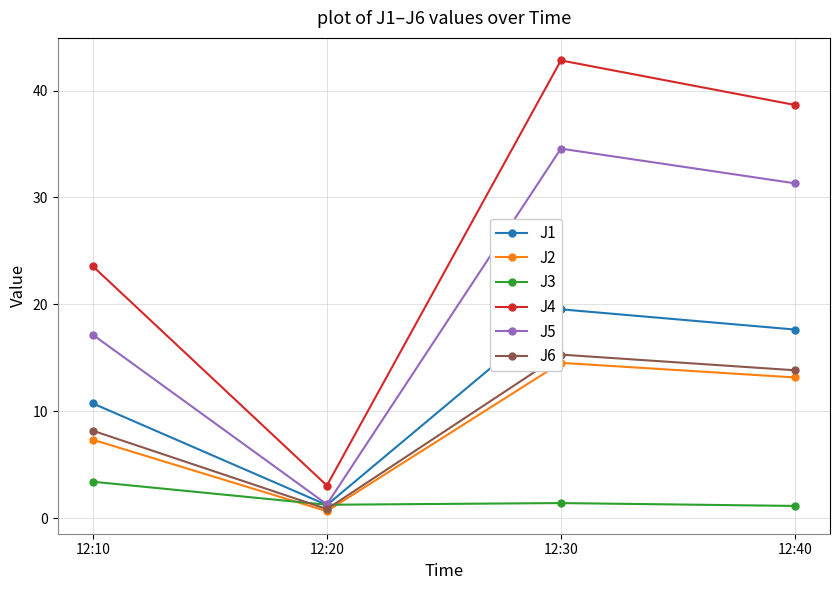

What is the value of the J4 point at the 4th from the left?

38.6